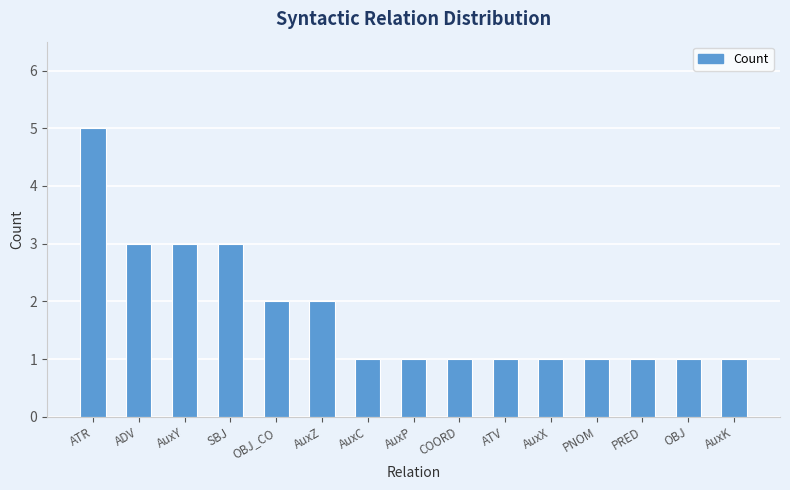

What is the label of the 12th bar from the right?

SBJ